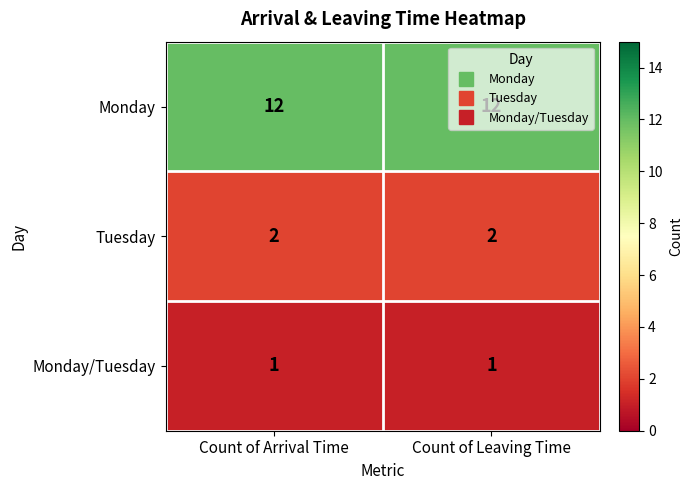

Which series has the largest total across all categories?

Monday